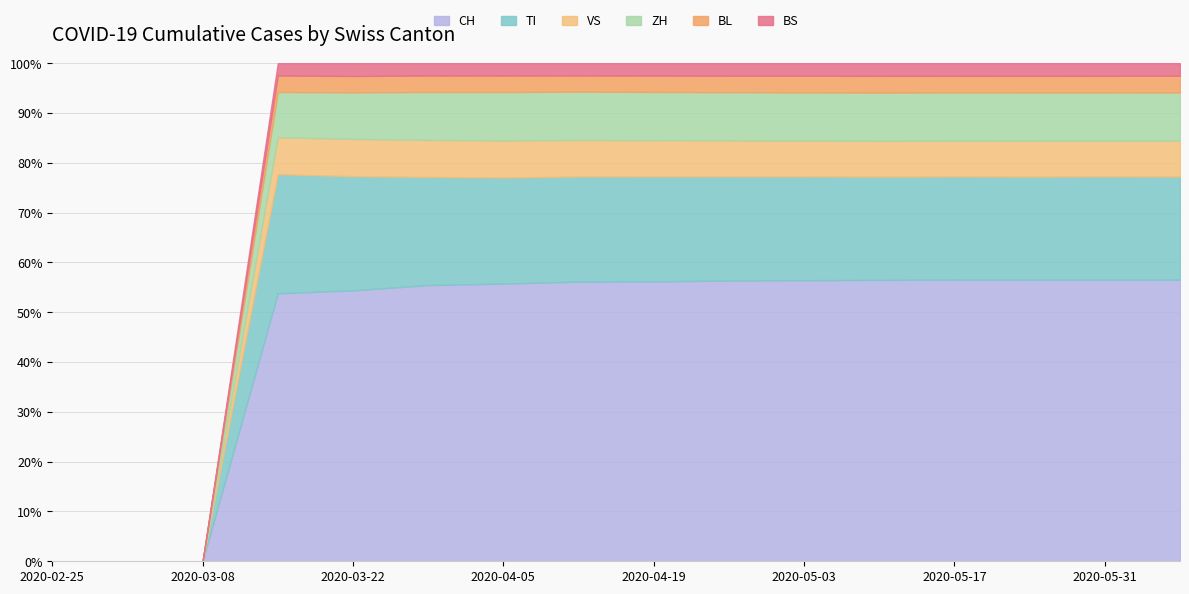

What are all the series names shown in the legend?

CH, TI, VS, ZH, BL, BS